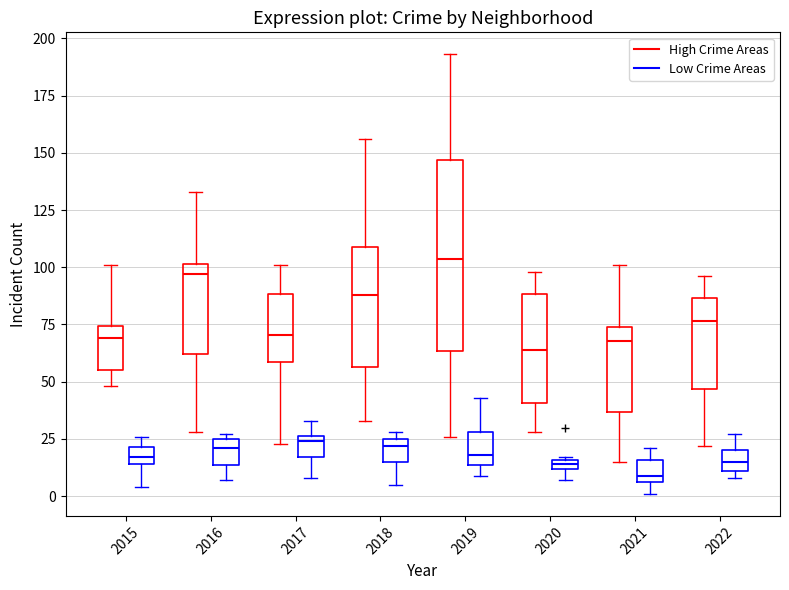

Which box has the highest median line?

2019 (High Crime Areas)